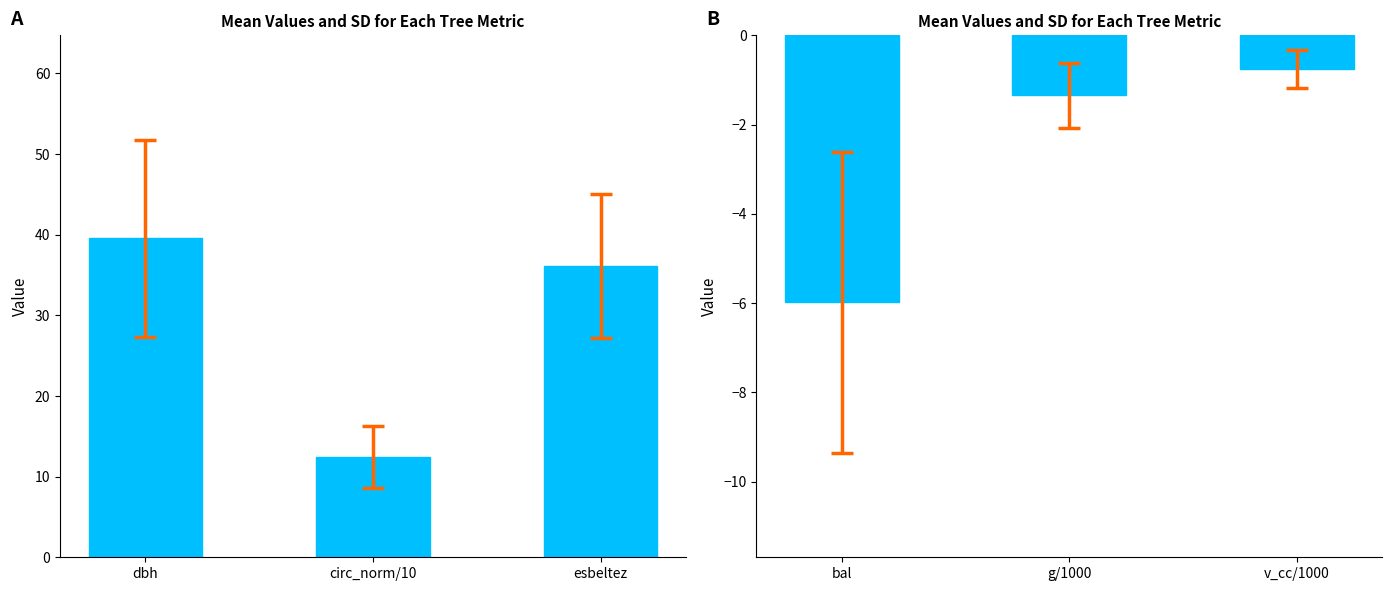

How many series are shown in this chart?

1